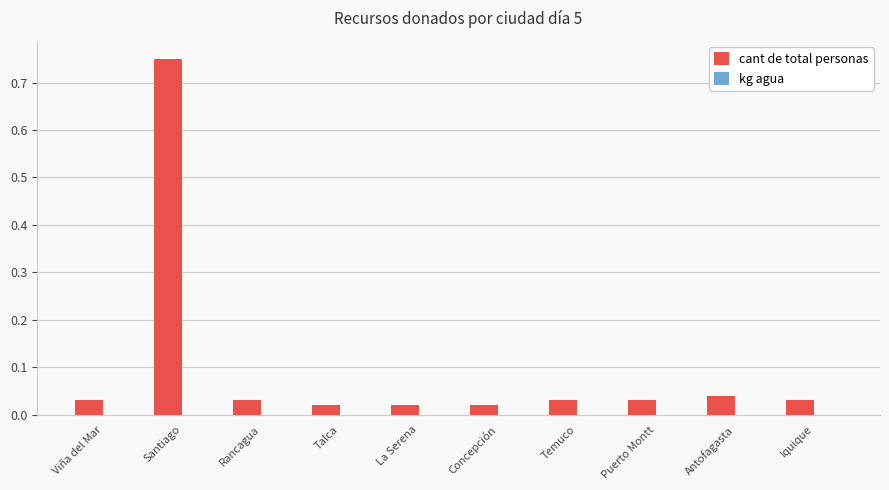

Which category has the highest value across all series?

Santiago